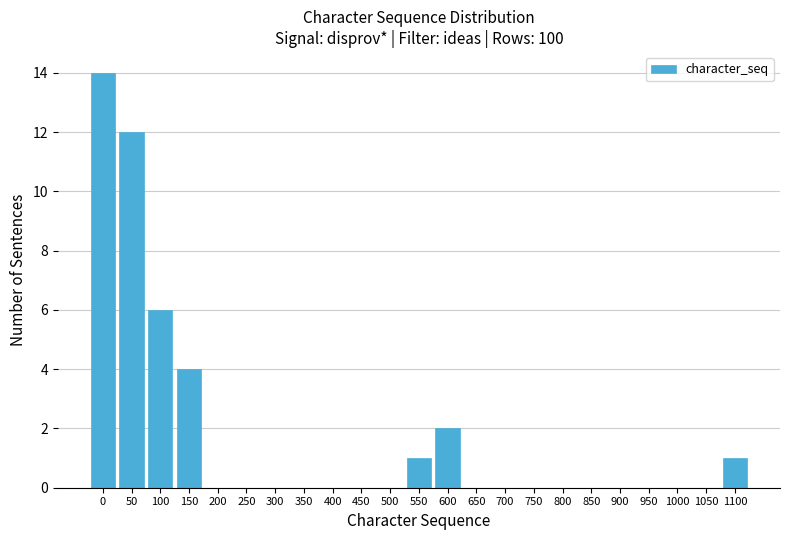

Reading right to left, list all the values displayed in this chart.

1100=1	1050=0	1000=0	950=0	900=0	850=0	800=0	750=0	700=0	650=0	600=2	550=1	500=0	450=0	400=0	350=0	300=0	250=0	200=0	150=4	100=6	50=12	0=14